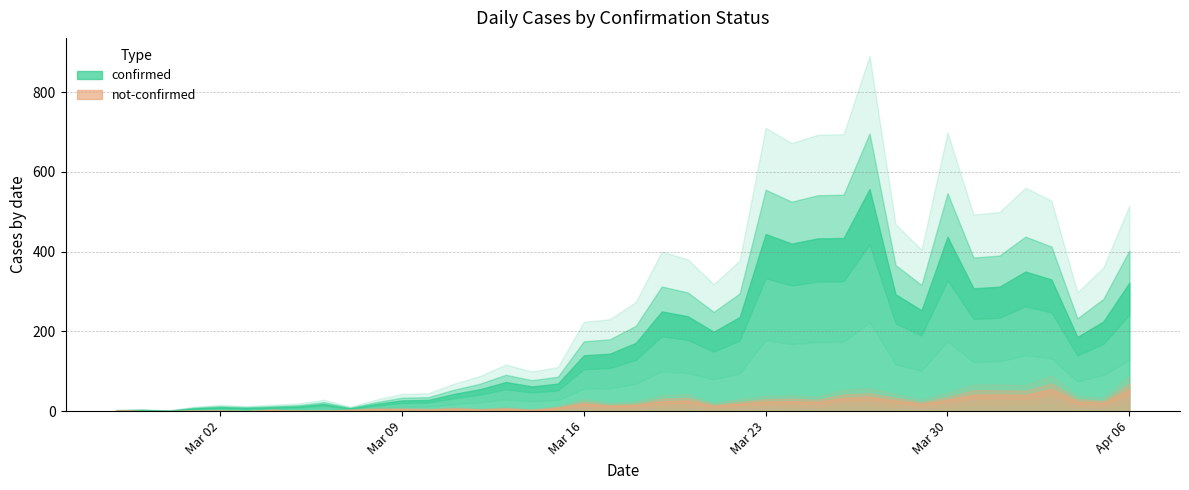

Is the value of not-confirmed at 2020-03-01 greater than the value of confirmed at 2020-03-21?

No